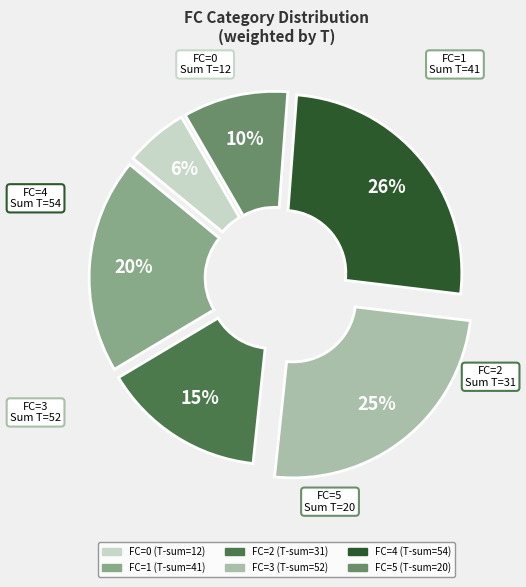

To the nearest percent, what is the average slice percentage?

17%